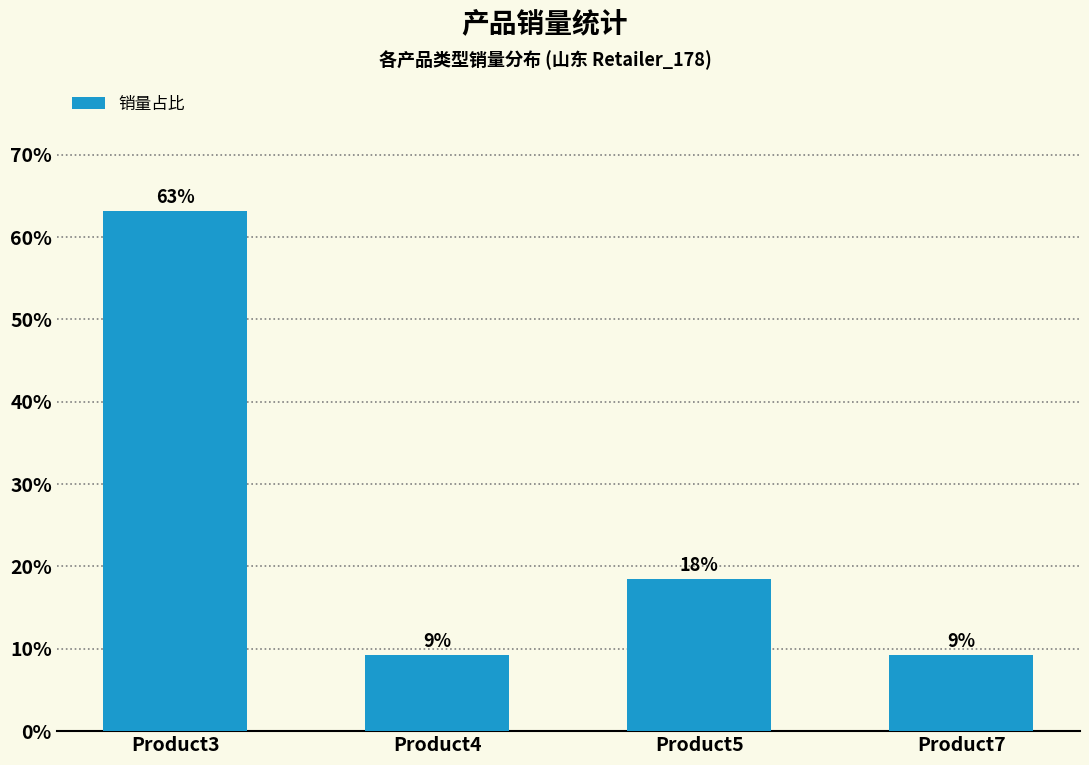

What is the sum of the values at Product5 and Product7?

0.3